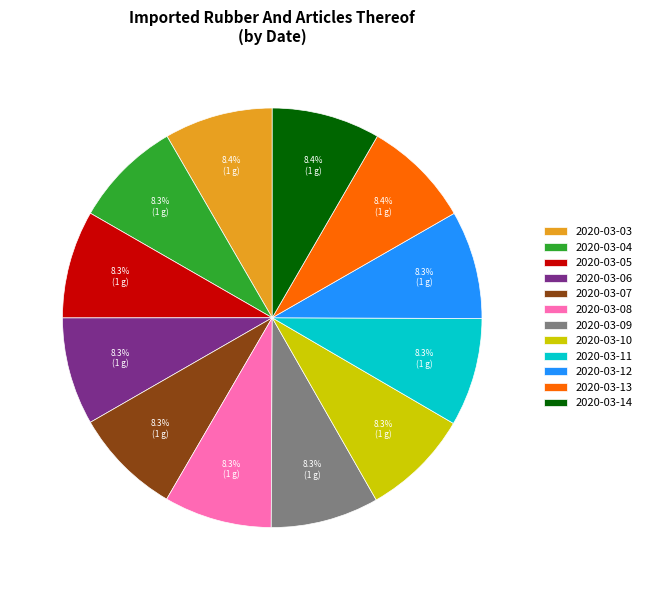

To the nearest percent, what is the combined percentage of 2020-03-13 and 2020-03-12?

17%